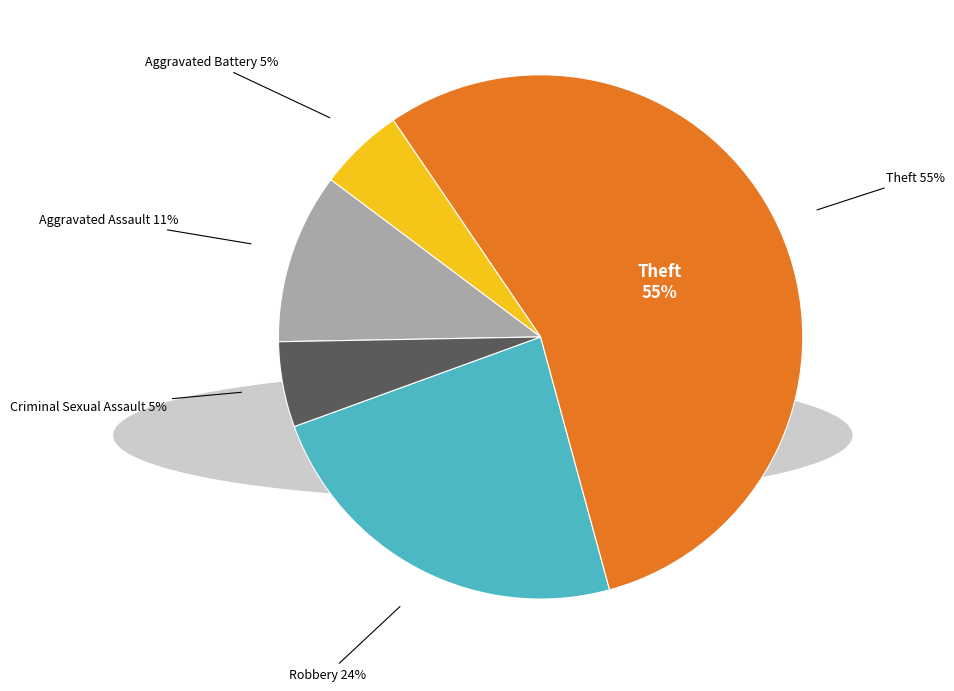

To the nearest percent, what is the difference between the Robbery and Aggravated Assault slice percentages?

13%